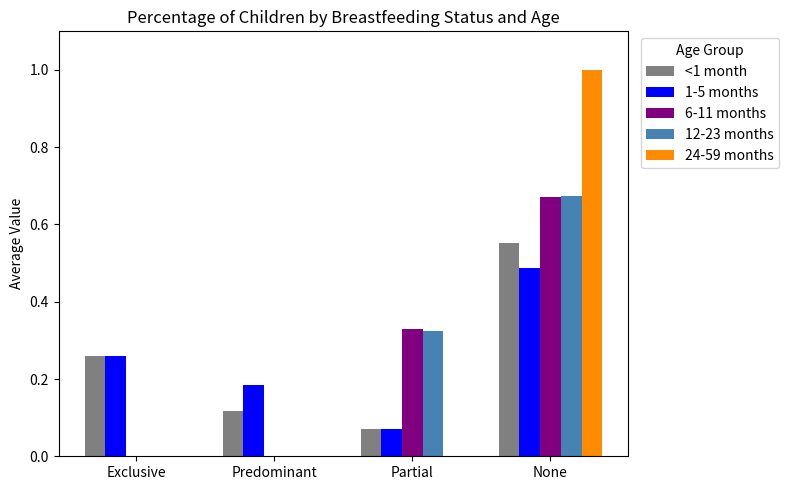

Which series changed the most between Predominant and None?

24-59 months